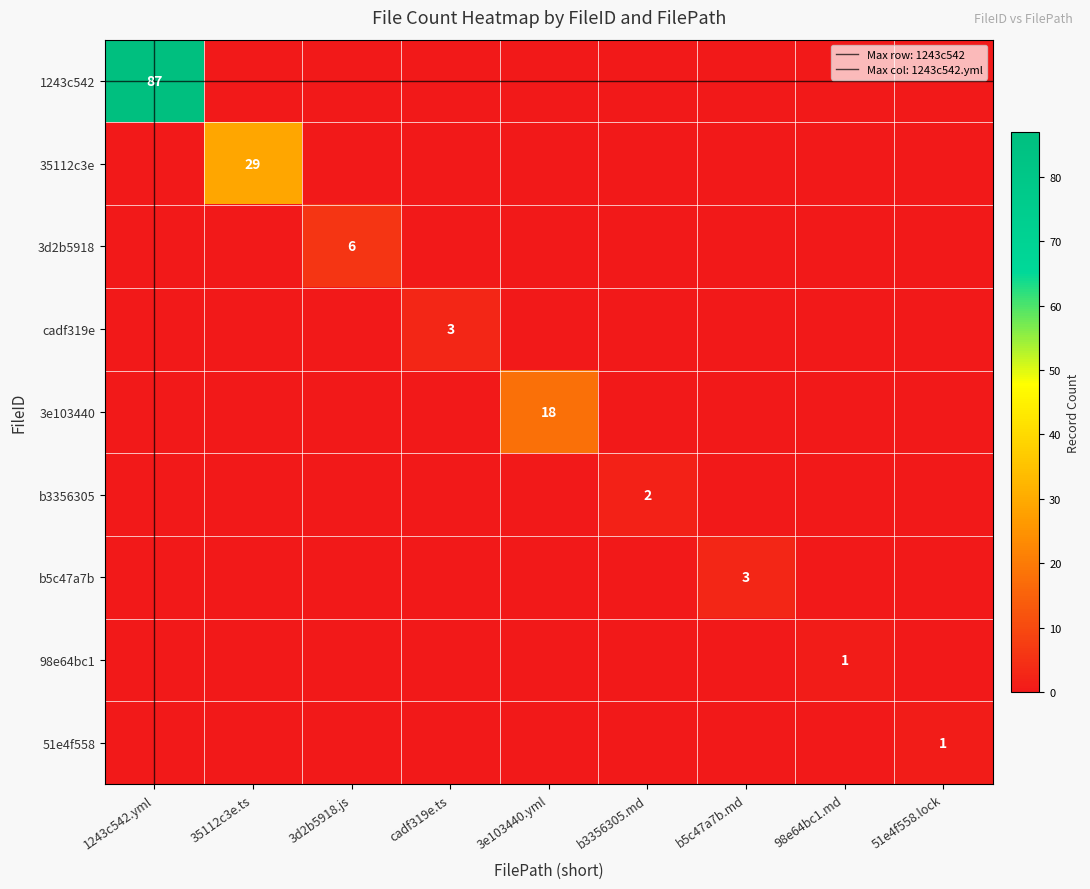

What is the total value across all series at 3e103440.yml?

18